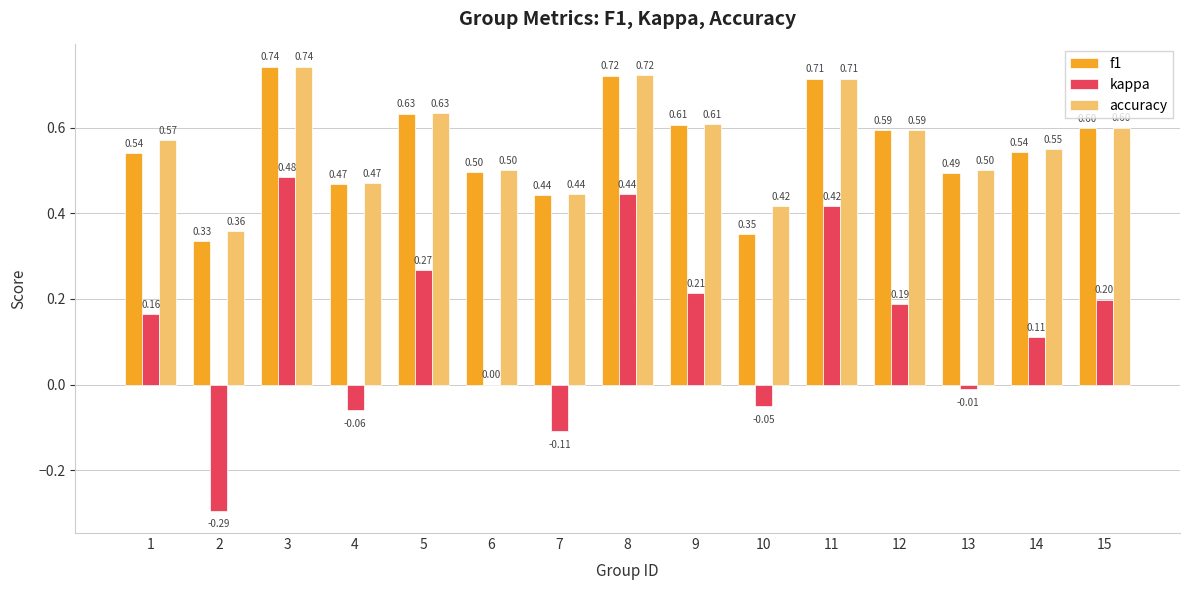

Which series has the largest range (max minus min)?

kappa